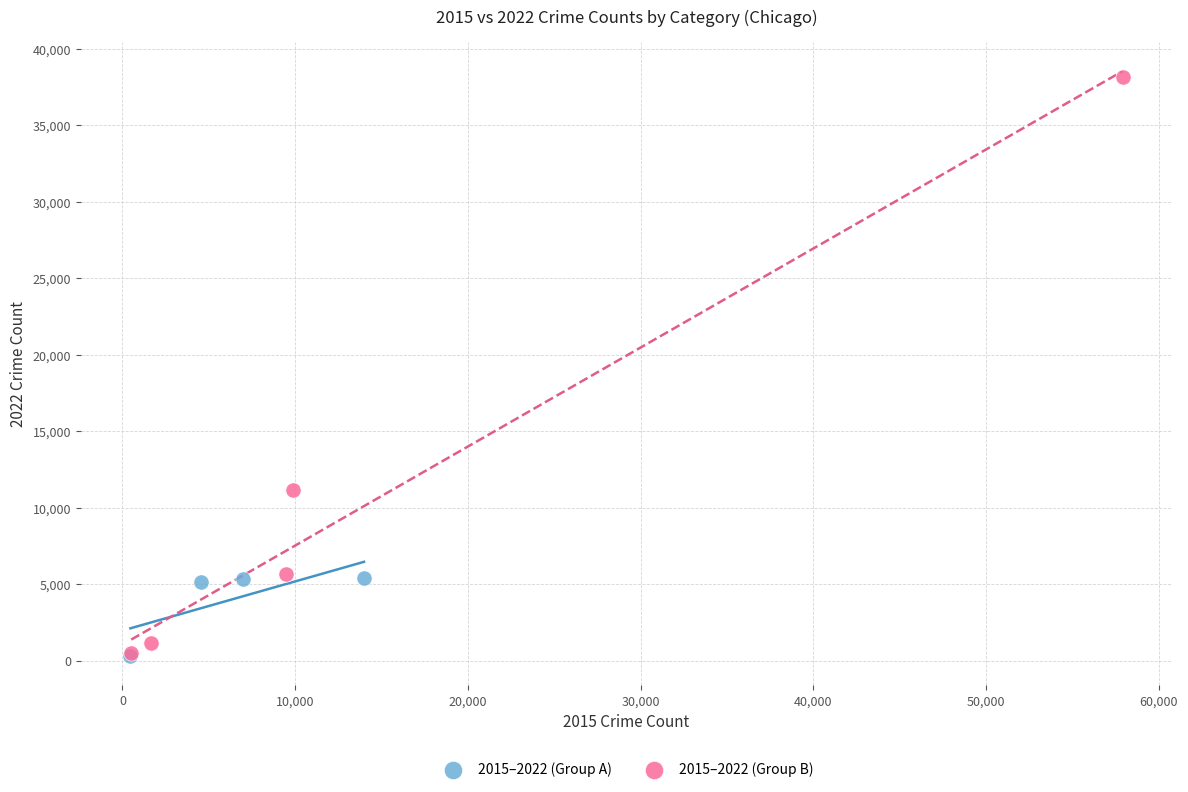

Which series has the widest spread of Y values?

2015–2022 (Group B)